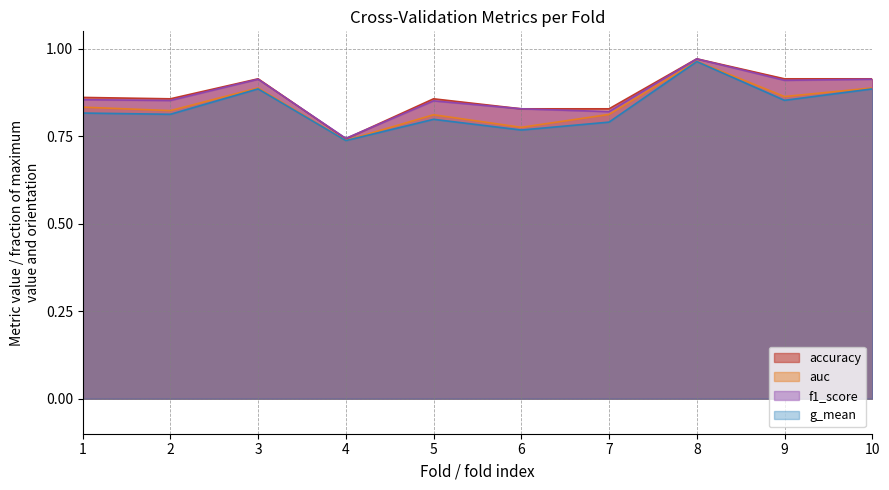

What is the average value of the accuracy series?

0.9